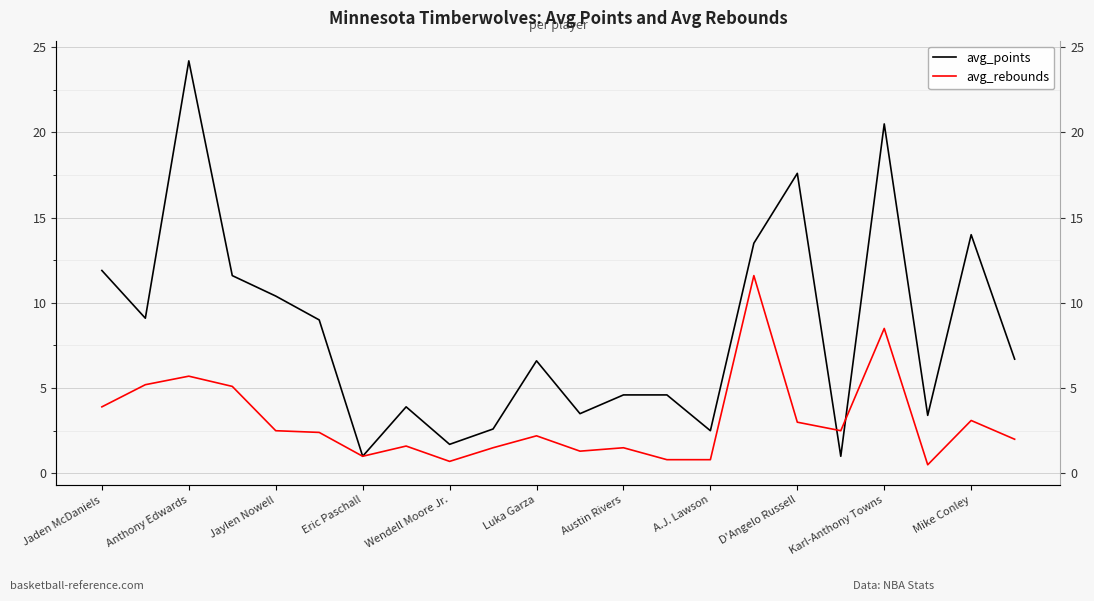

True or false: avg_rebounds has a value of 1.1 at 21.

False